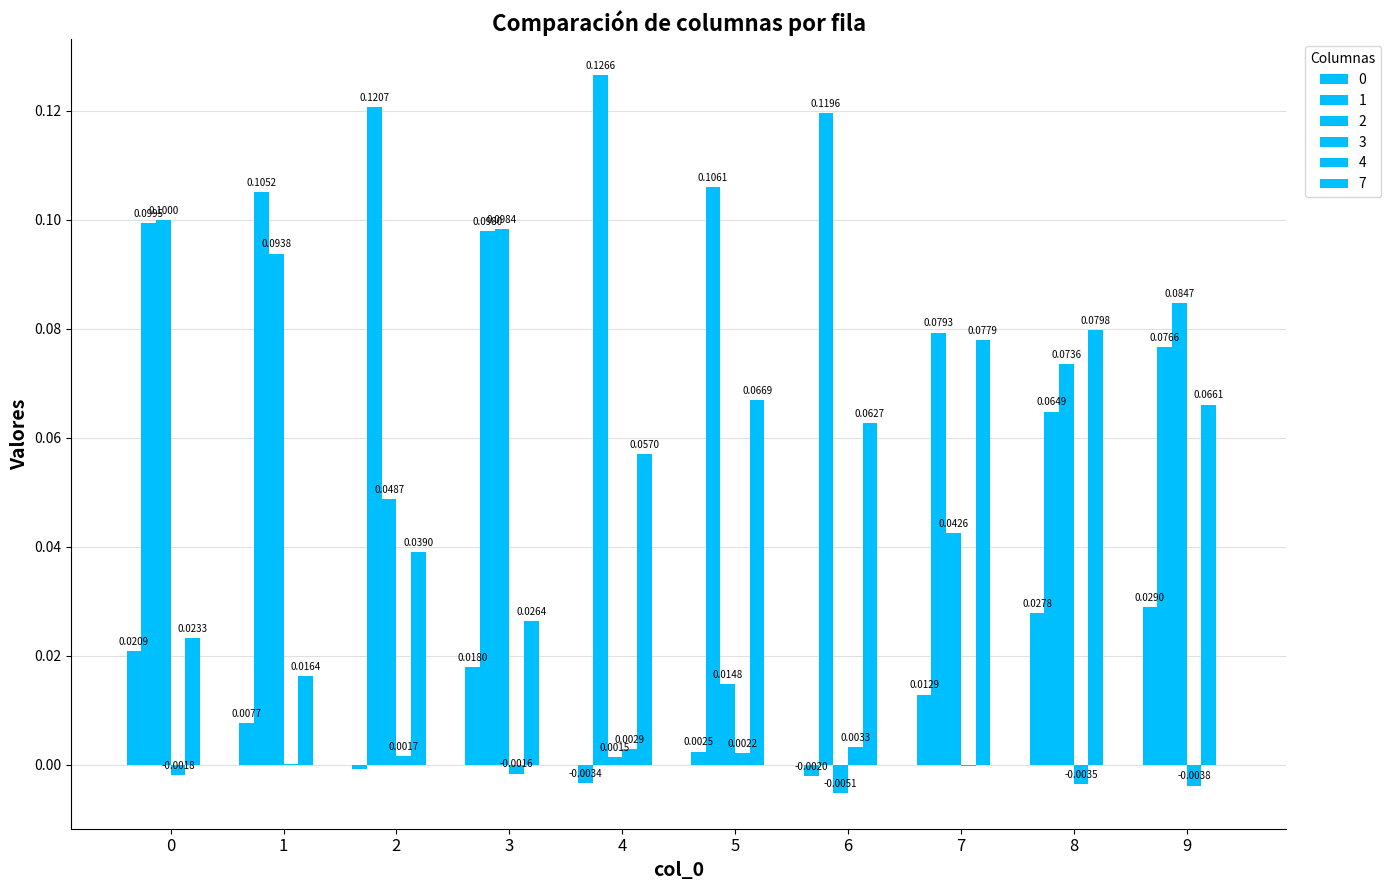

How many positive values does the 0 series have?

7